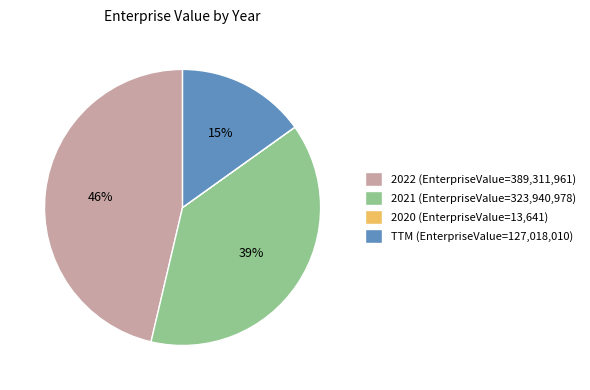

The 2021 (EnterpriseValue=323,940,978) slice represents 39% of the pie. True or false?

True